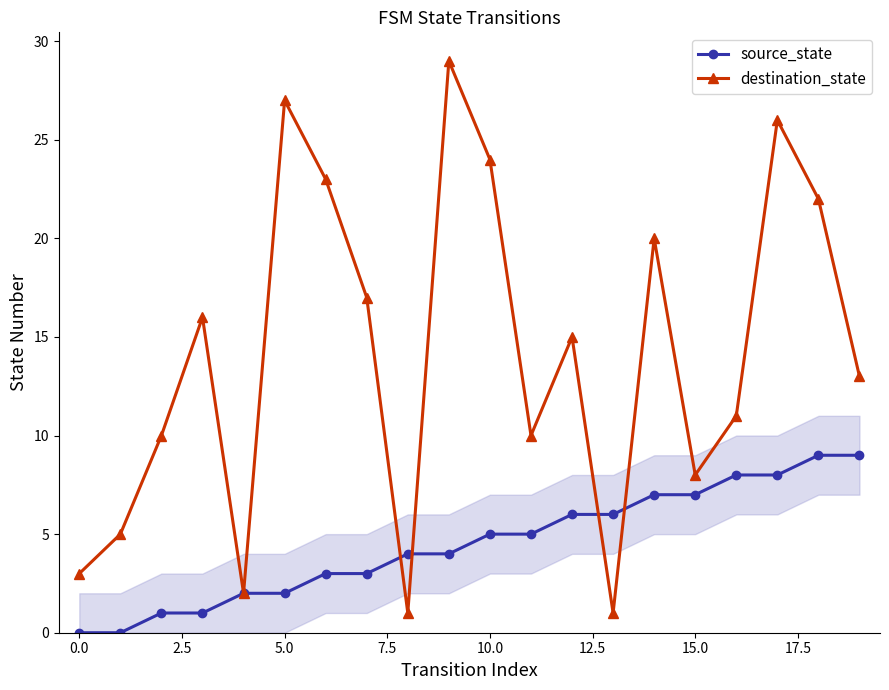

What is the value of the destination_state point at the 14th from the left?

1